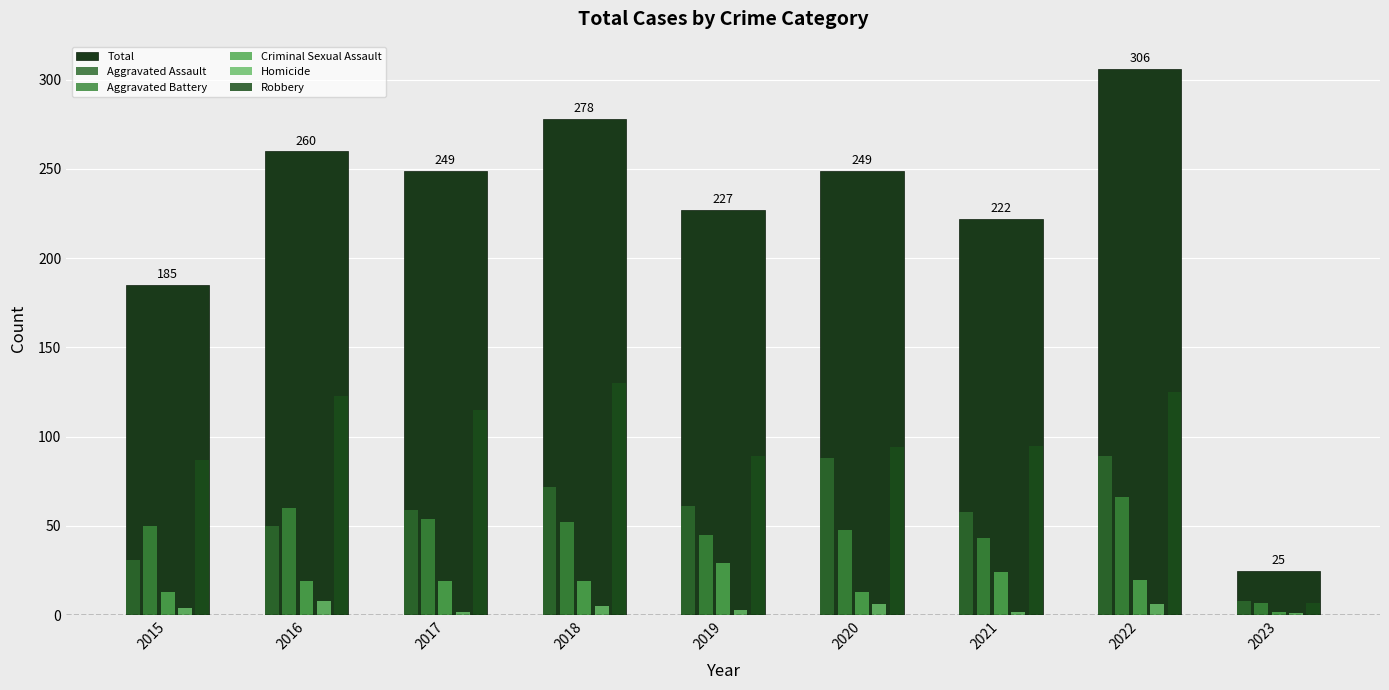

How many categories are shown in the chart?

9